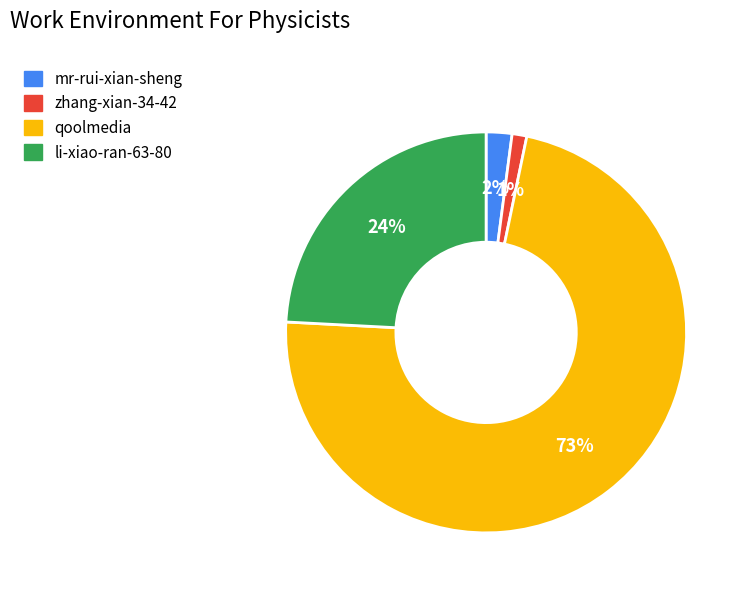

To the nearest percent, what is the combined percentage of mr-rui-xian-sheng and qoolmedia?

75%